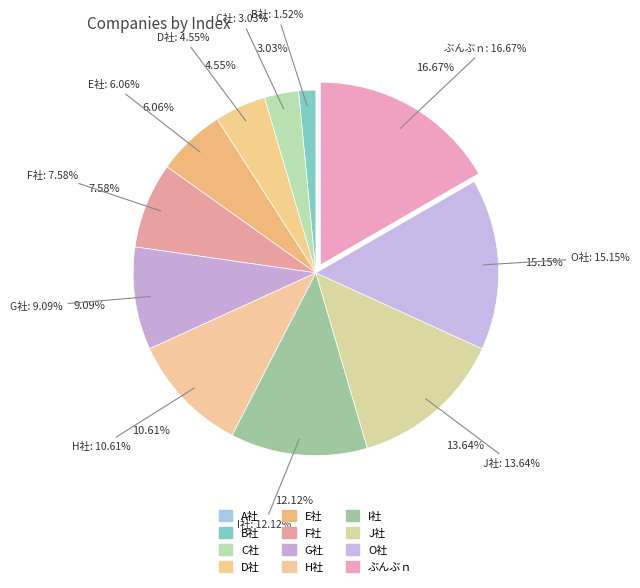

Is J社 the majority of the pie?

No